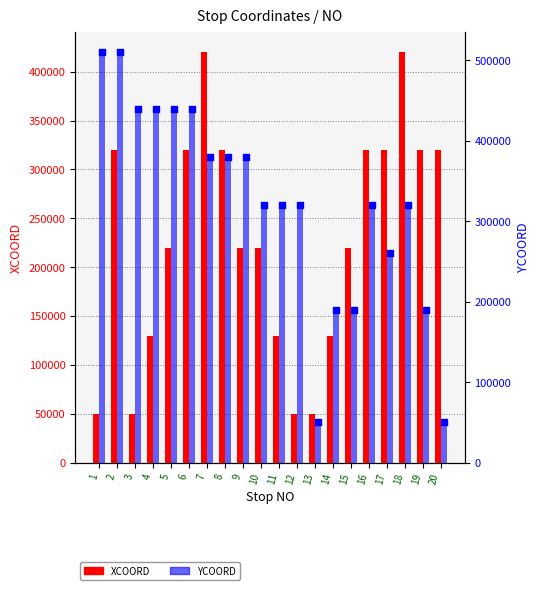

Is the value of YCOORD at 19 greater than the value of XCOORD at 20?

No